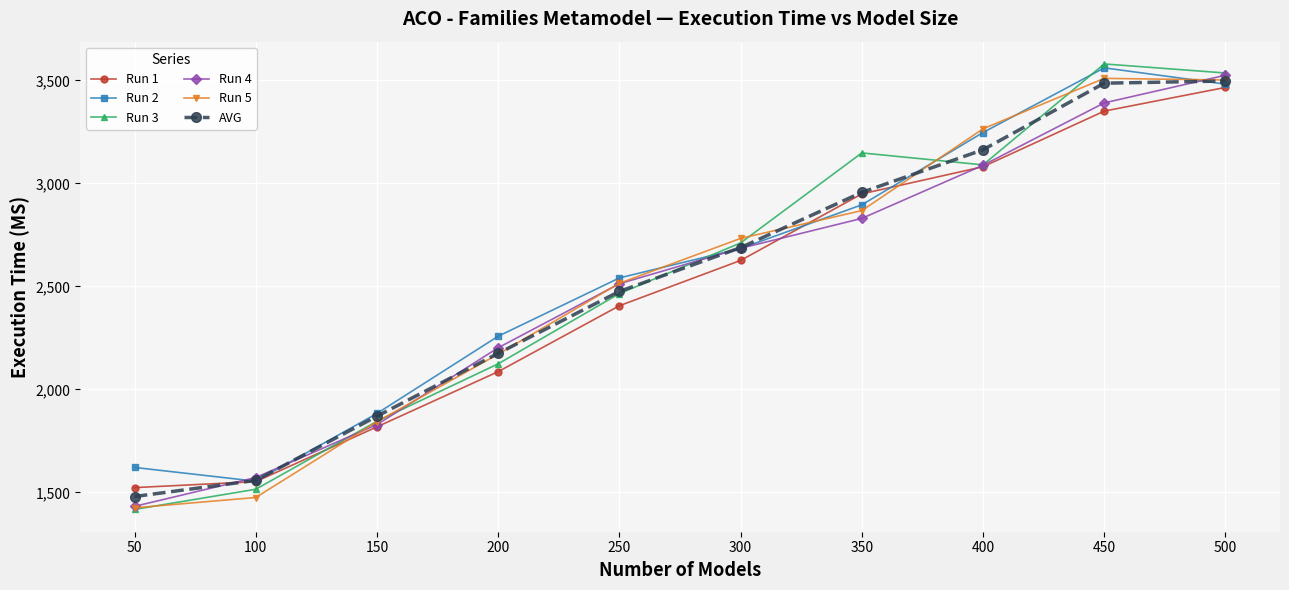

Between 200 and 350, which series saw the biggest shift?

Run 3